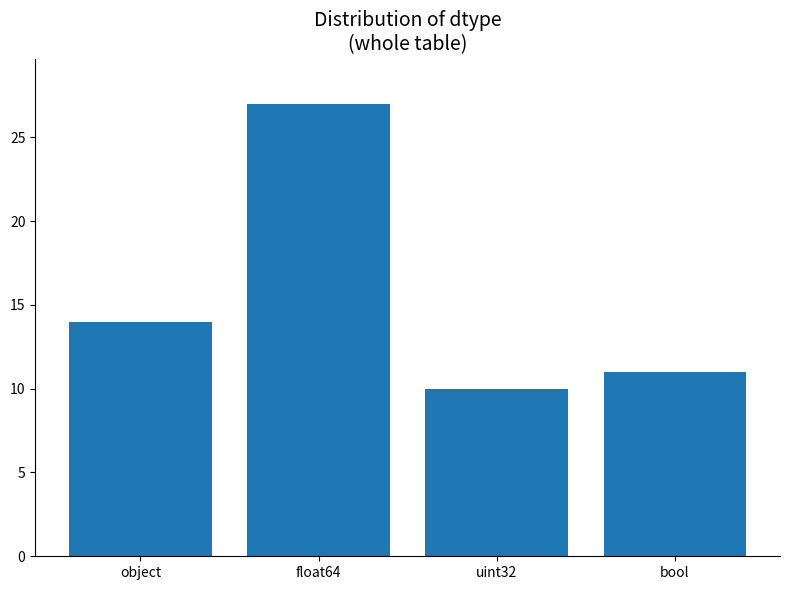

Where is the data nearest to the value 18?

object